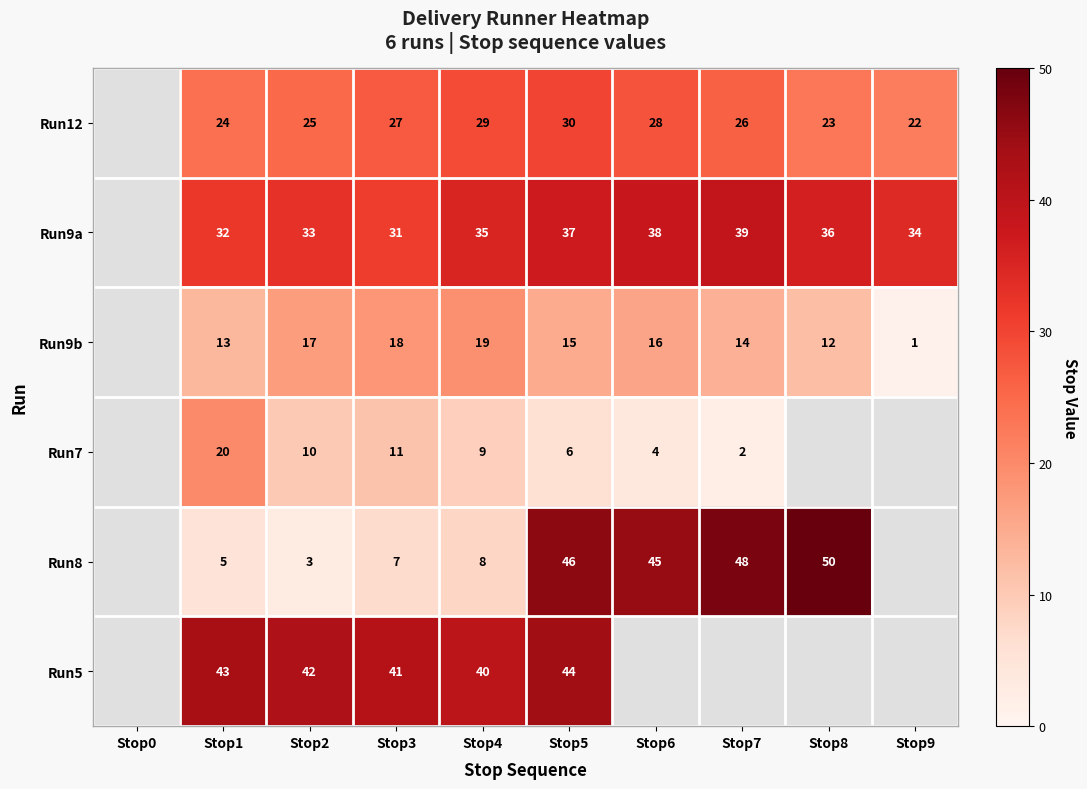

The Run9a series shows 36 at Stop8. True or false?

True